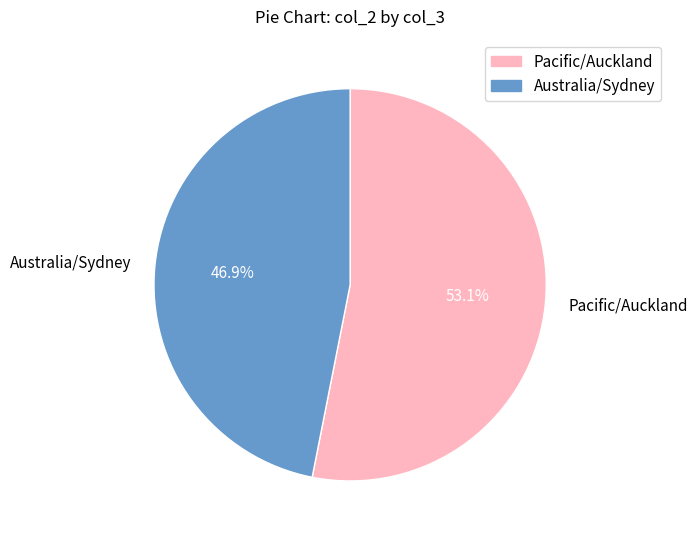

To the nearest percent, what is the average slice percentage?

50%